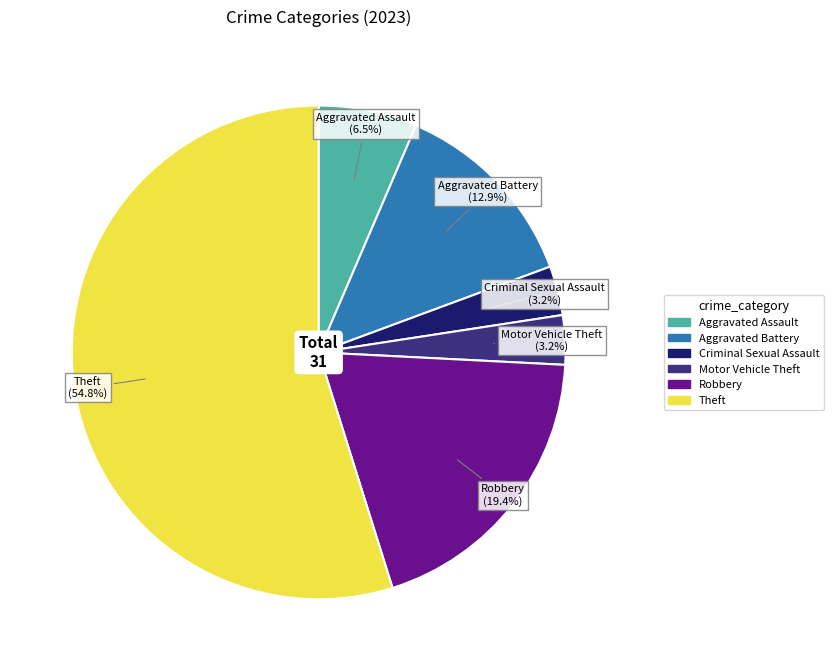

Is there any slice that represents more than half of the pie?

Yes